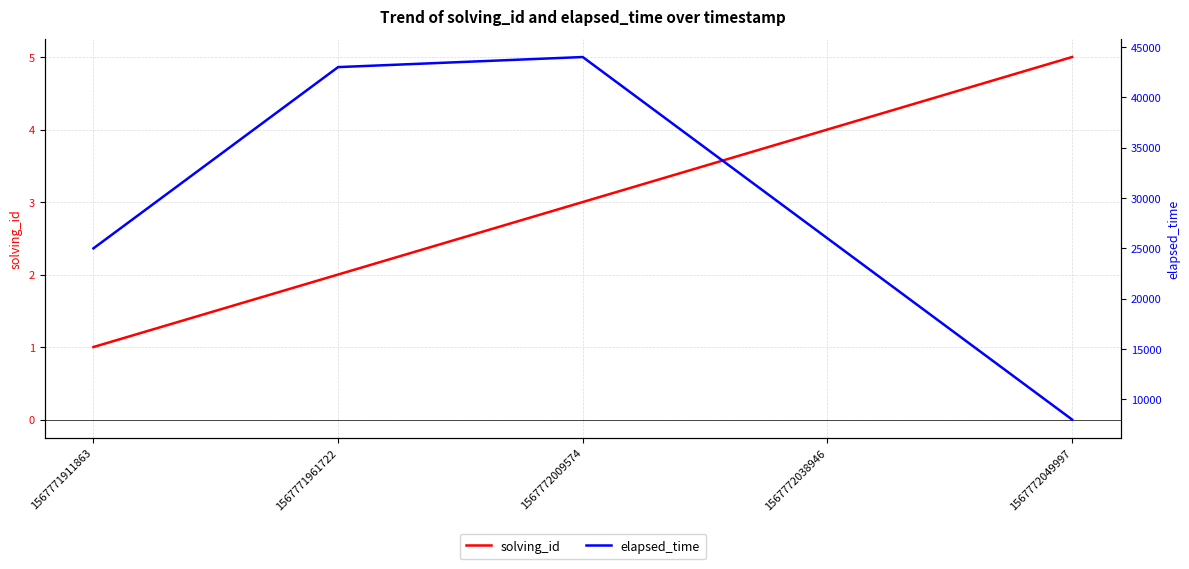

What is the value of the elapsed_time point at the 4th from the left?

26000